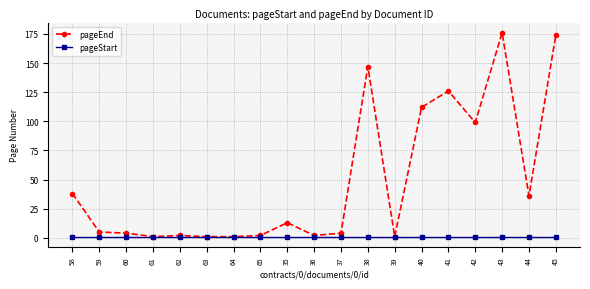

What is the value of the pageEnd point at the 7th from the left?

1